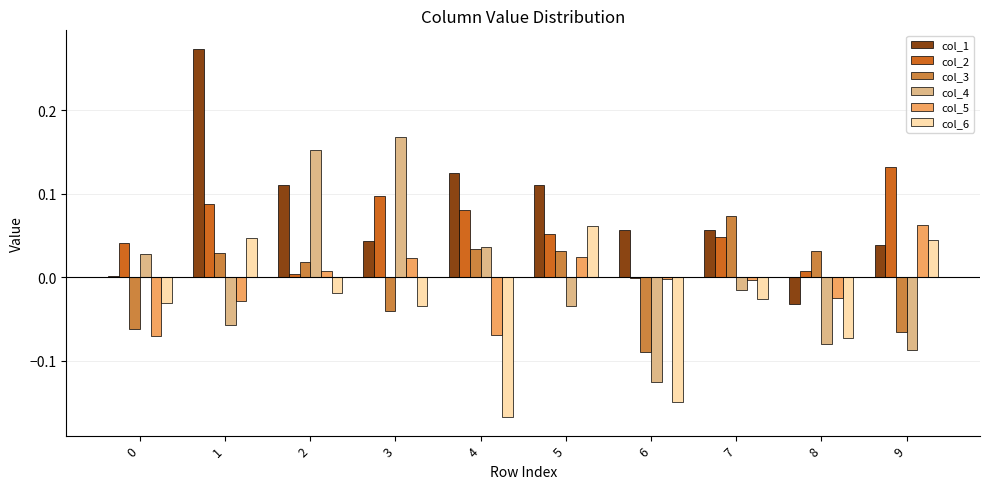

What are all the series names shown in the legend?

col_1, col_2, col_3, col_4, col_5, col_6